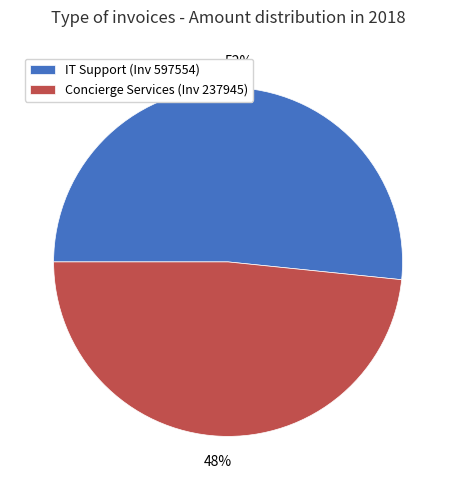

What is the largest slice in the pie chart?

IT Support (Inv 597554)